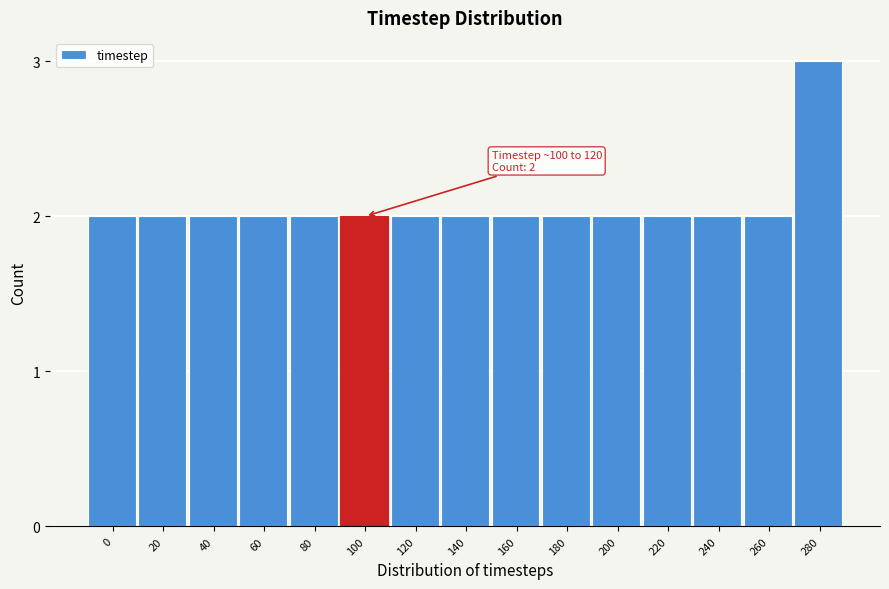

Reading left to right, extract all data points from this chart.

0=2	20=2	40=2	60=2	80=2	100=2	120=2	140=2	160=2	180=2	200=2	220=2	240=2	260=2	280=3